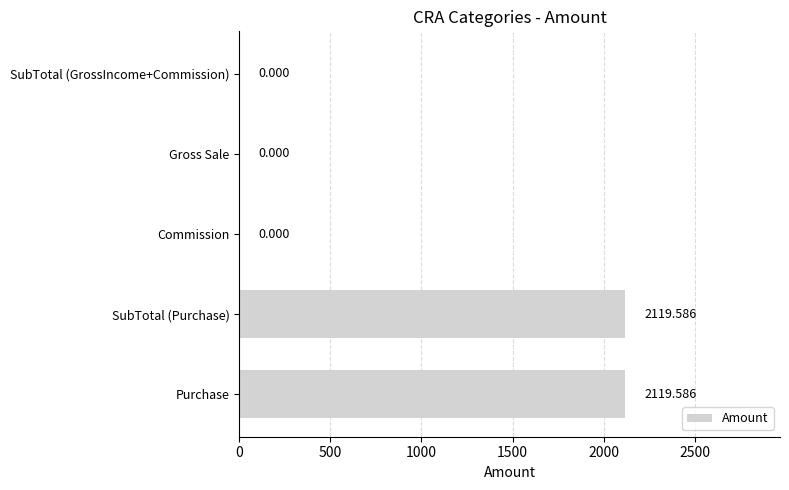

What is the sum of all values?

4239.2